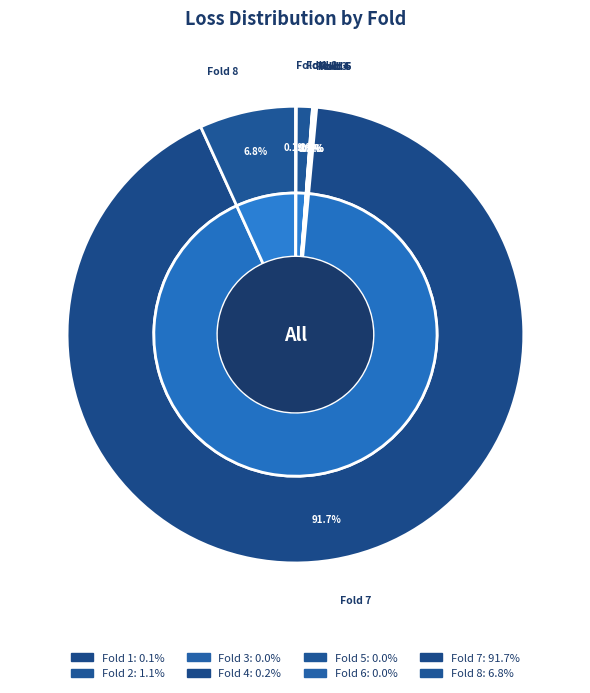

True or false: Fold 6 accounts for 14% of the total.

False